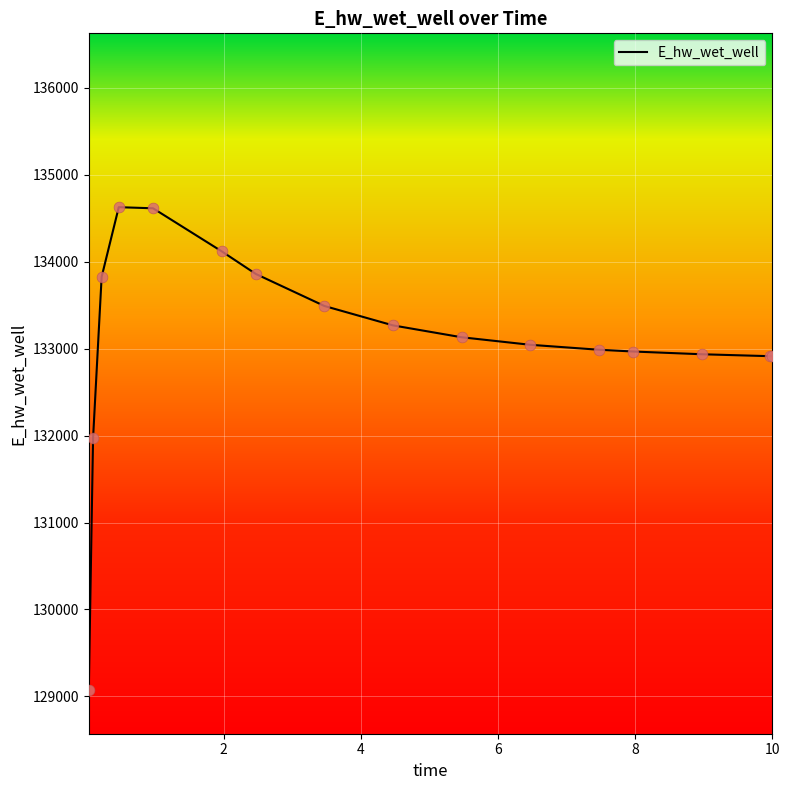

What is the minimum value shown in the chart?

129070.2